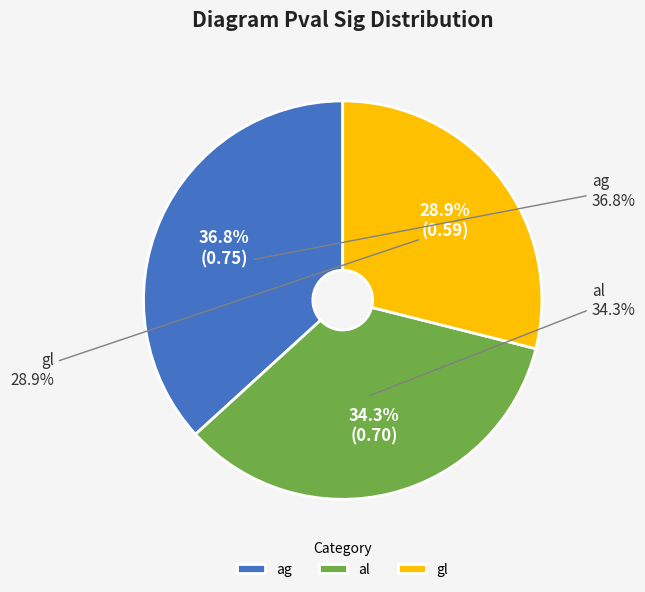

Does gl represent more than half of the total?

No